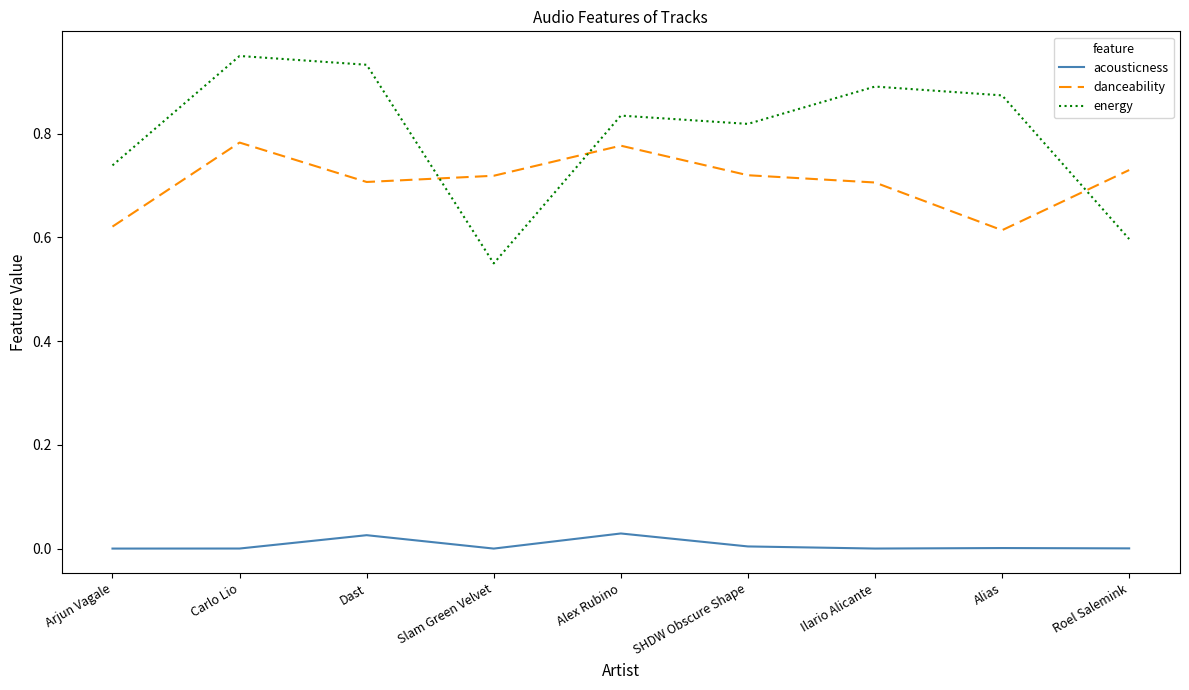

List the series in order of their peak value, lowest first.

acousticness, danceability, energy